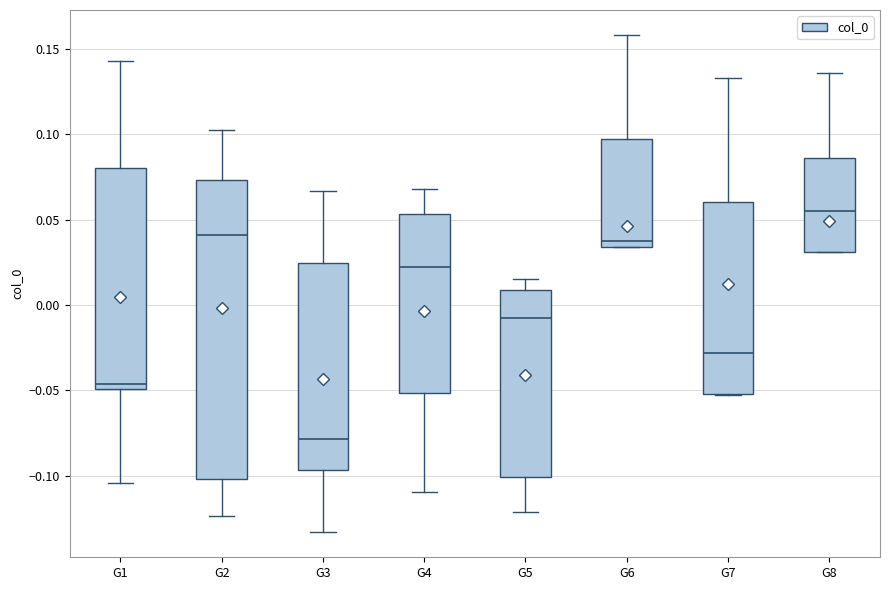

Reading left to right, transcribe this box plot: for each box, give where its median line is, the range the box spans, and where its two whiskers end, as read against the y-axis. The values are not printed on the chart, so give them approximately, as read against the axis.

G1: median -0.045, box -0.050 to 0.080, whiskers -0.105 to 0.145
G2: median 0.040, box -0.100 to 0.075, whiskers -0.125 to 0.105
G3: median -0.080, box -0.095 to 0.025, whiskers -0.135 to 0.065
G4: median 0.025, box -0.050 to 0.055, whiskers -0.110 to 0.070
G5: median -0.005, box -0.100 to 0.010, whiskers -0.120 to 0.015
G6: median 0.040, box 0.035 to 0.095, whiskers 0.035 to 0.160
G7: median -0.030, box -0.050 to 0.060, whiskers -0.055 to 0.135
G8: median 0.055, box 0.030 to 0.085, whiskers 0.030 to 0.135